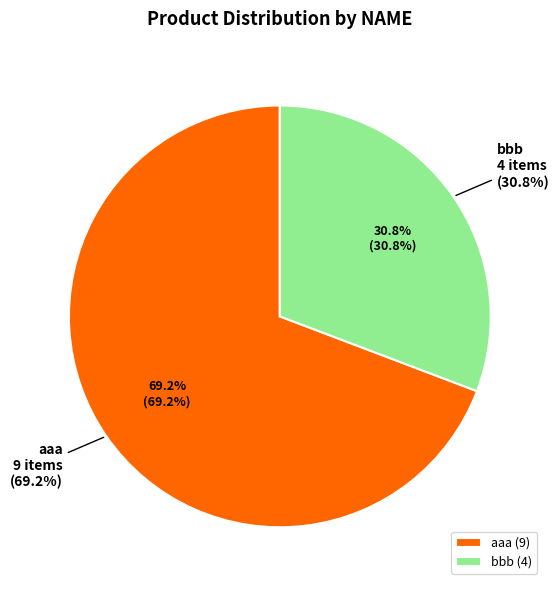

Which slice represents more than half of the pie?

aaa